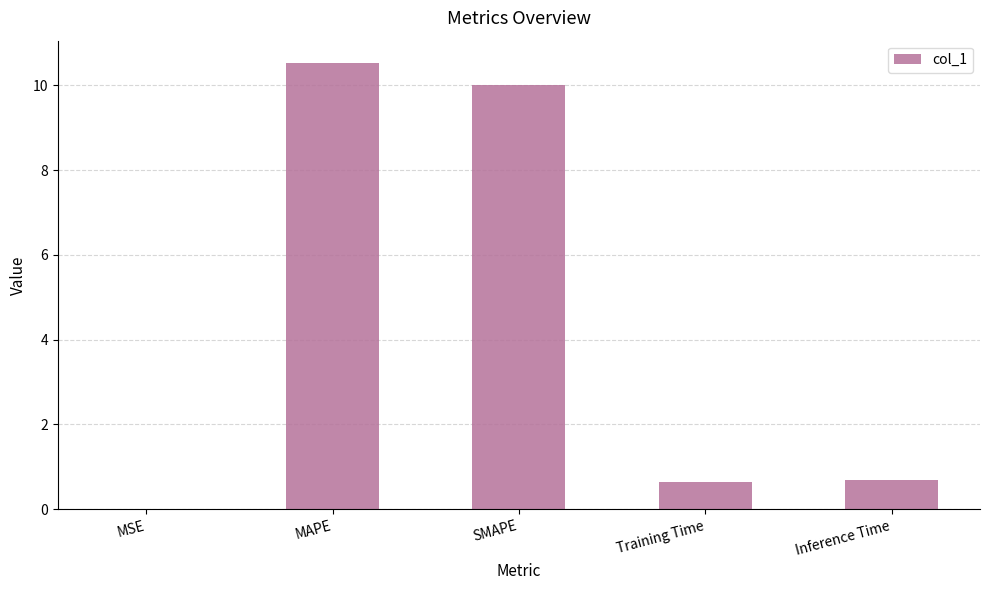

Which category has the highest value across all series?

MAPE